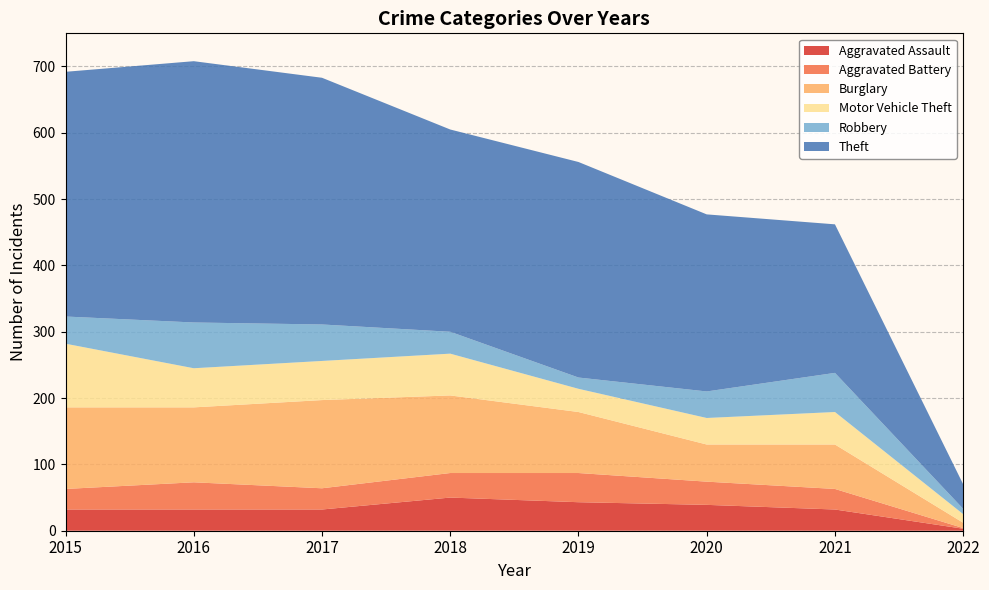

Reading left to right, transcribe all the data shown in this chart.

Aggravated Assault: 2015=32	2016=32	2017=32	2018=50	2019=43	2020=39	2021=32	2022=3
Aggravated Battery: 2015=31	2016=41	2017=32	2018=37	2019=44	2020=35	2021=31	2022=1
Burglary: 2015=123	2016=113	2017=133	2018=117	2019=92	2020=56	2021=67	2022=8
Motor Vehicle Theft: 2015=96	2016=59	2017=59	2018=63	2019=35	2020=40	2021=49	2022=13
Robbery: 2015=41	2016=69	2017=55	2018=33	2019=17	2020=40	2021=59	2022=8
Theft: 2015=369	2016=394	2017=372	2018=305	2019=325	2020=267	2021=224	2022=37